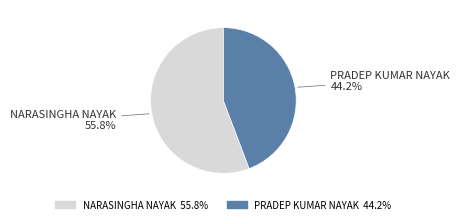

Between NARASINGHA NAYAK and PRADEP KUMAR NAYAK, which is larger?

NARASINGHA NAYAK